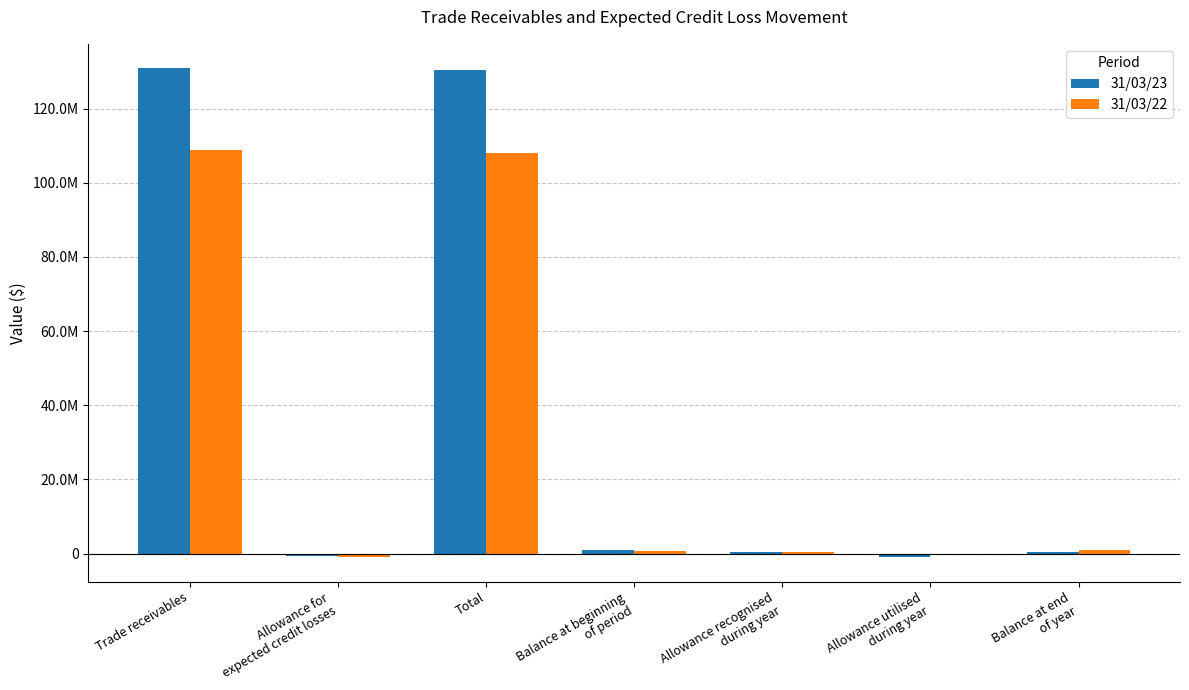

Is the value of 31/03/22 at Balance at beginning
of period greater than the value of 31/03/23 at Balance at beginning
of period?

No